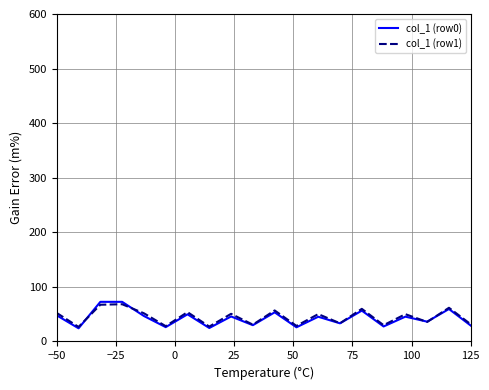

What is the maximum value for col_1 (row1)?

68.2